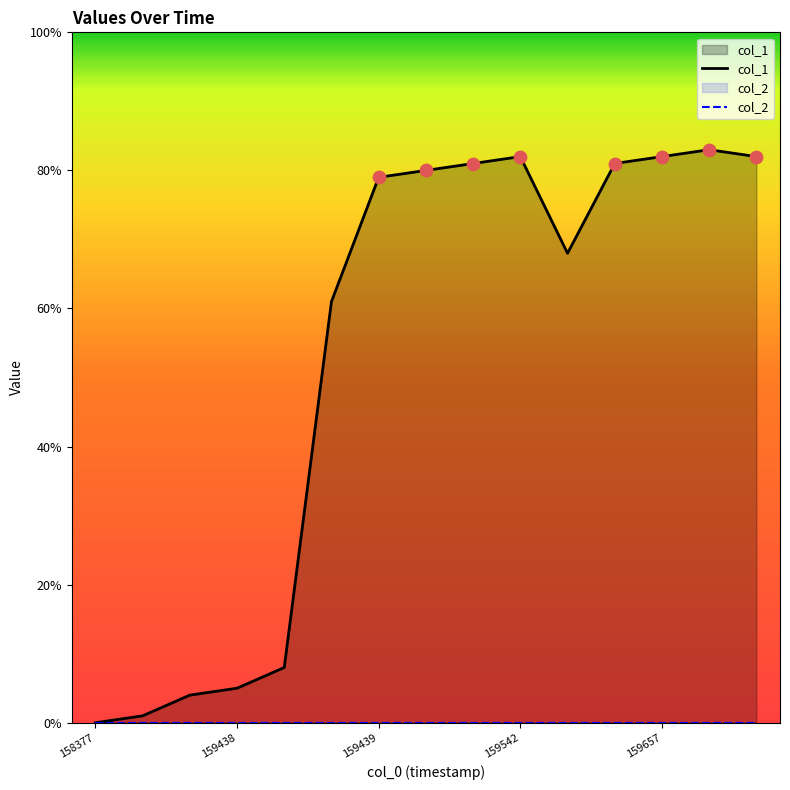

What are all the series names shown in the legend?

col_1, col_2